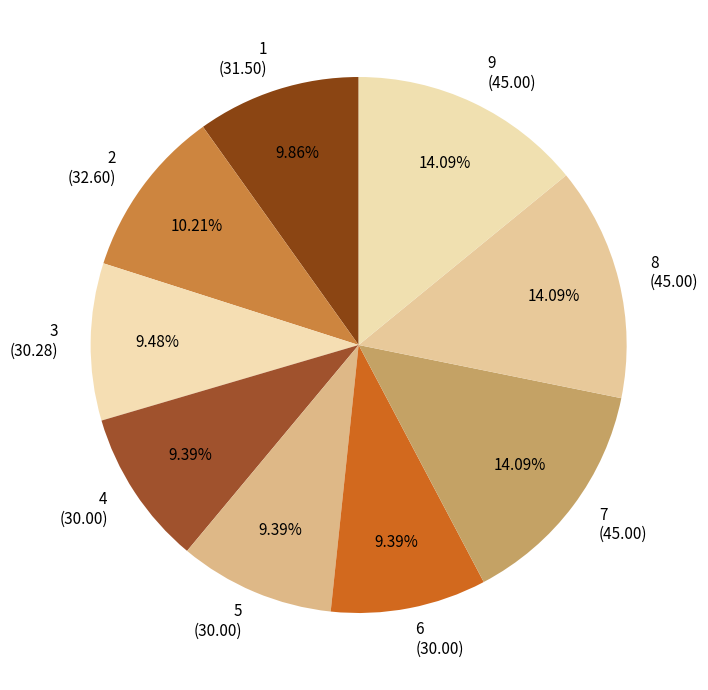

Count the number of slices in the pie.

9